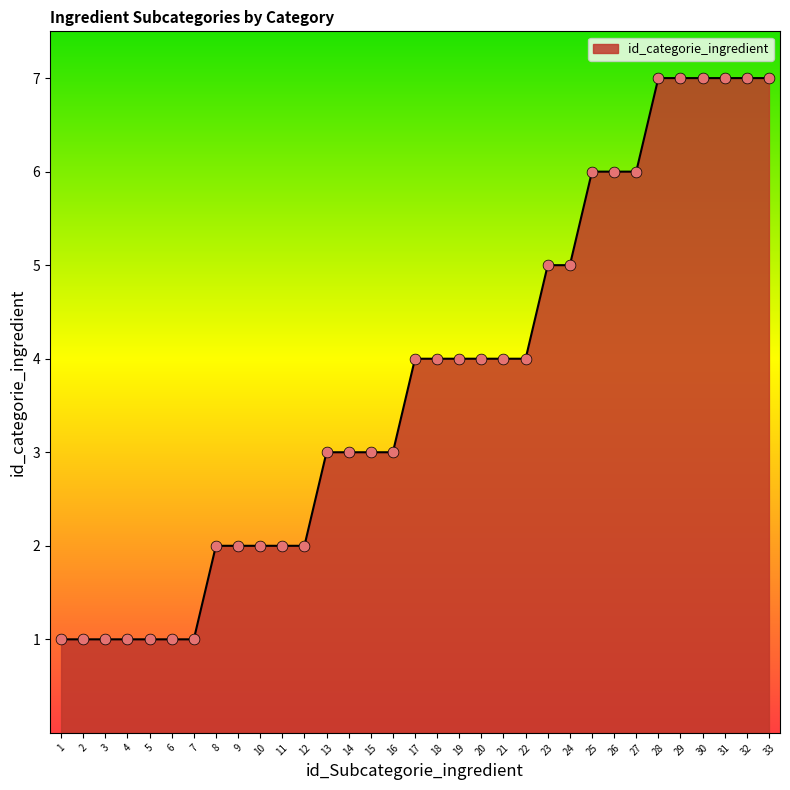

Approximately how many times larger is the value at 10 compared to 14?

0.7